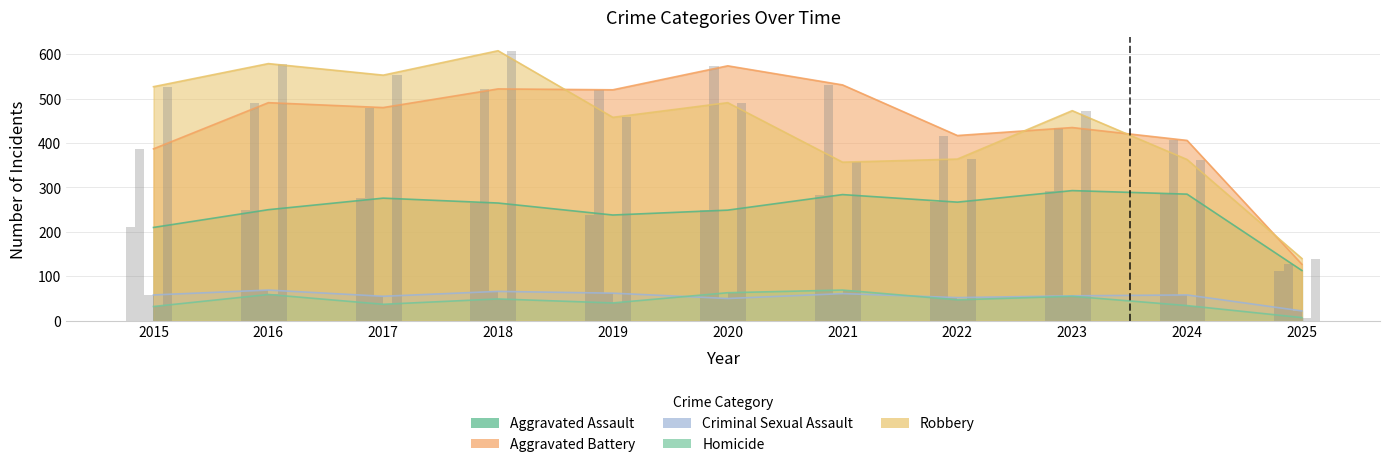

Reading left to right, list all the values displayed in this chart.

Aggravated Assault: 210	250	276	265	238	249	284	267	293	285	113
Aggravated Battery: 387	491	480	522	520	574	531	417	435	406	127
Criminal Sexual Assault: 58	69	55	66	62	50	61	52	56	58	22
Homicide: 32	59	37	49	40	63	69	47	55	34	7
Robbery: 527	579	553	608	458	491	357	364	473	363	140